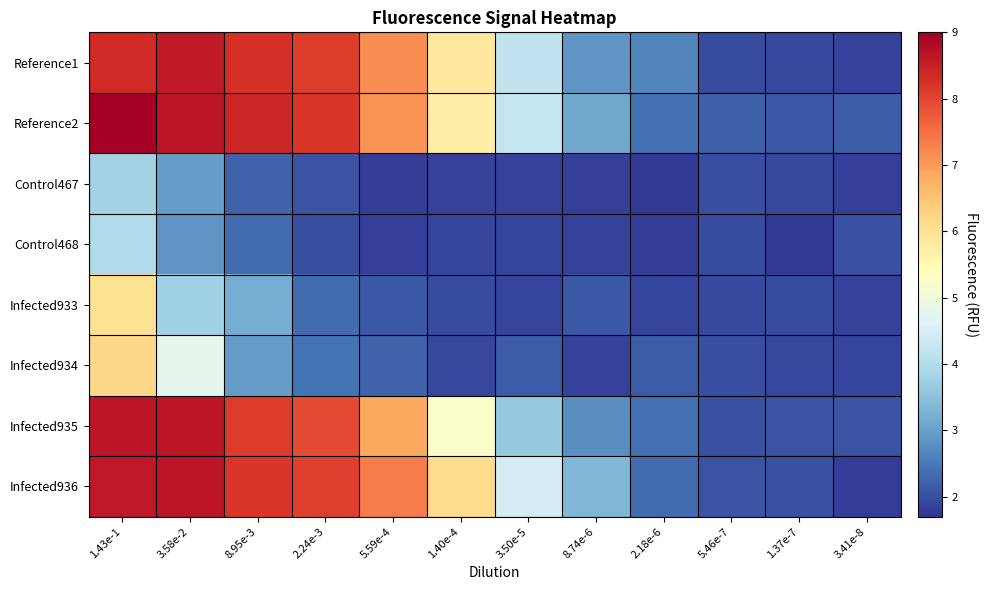

List the series in order of their peak value, lowest first.

Control467, Control468, Infected933, Infected934, Reference1, Infected936, Infected935, Reference2